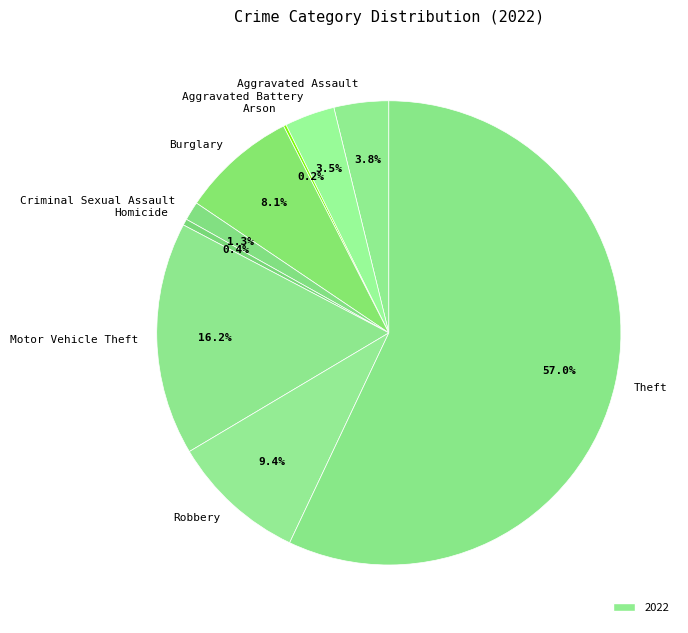

To the nearest percent, what is the difference between the largest and smallest slice percentages?

57%